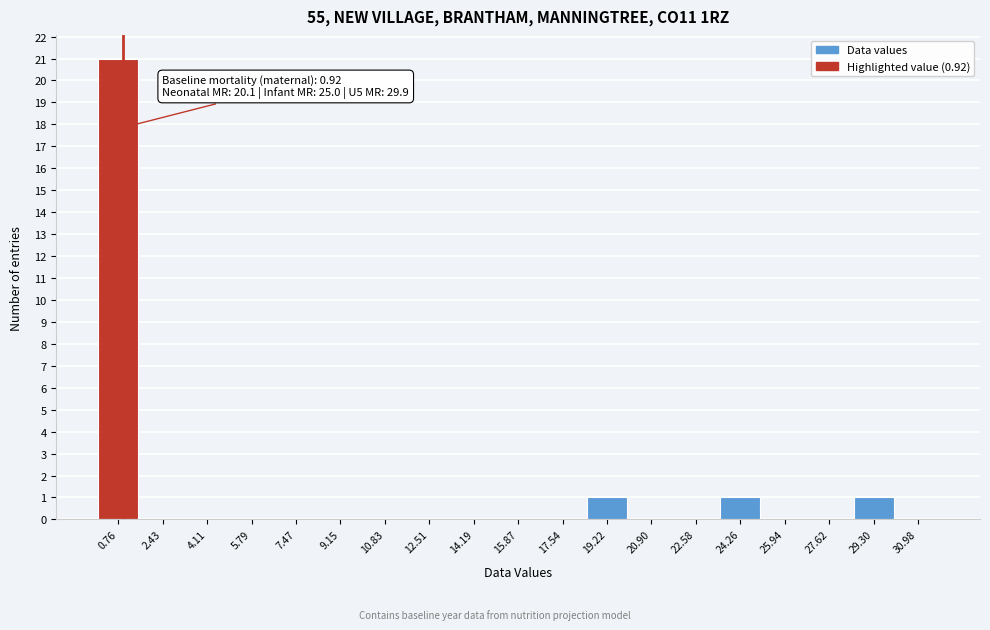

Which range on the x-axis has the tallest bar?

0.0 to 1.6